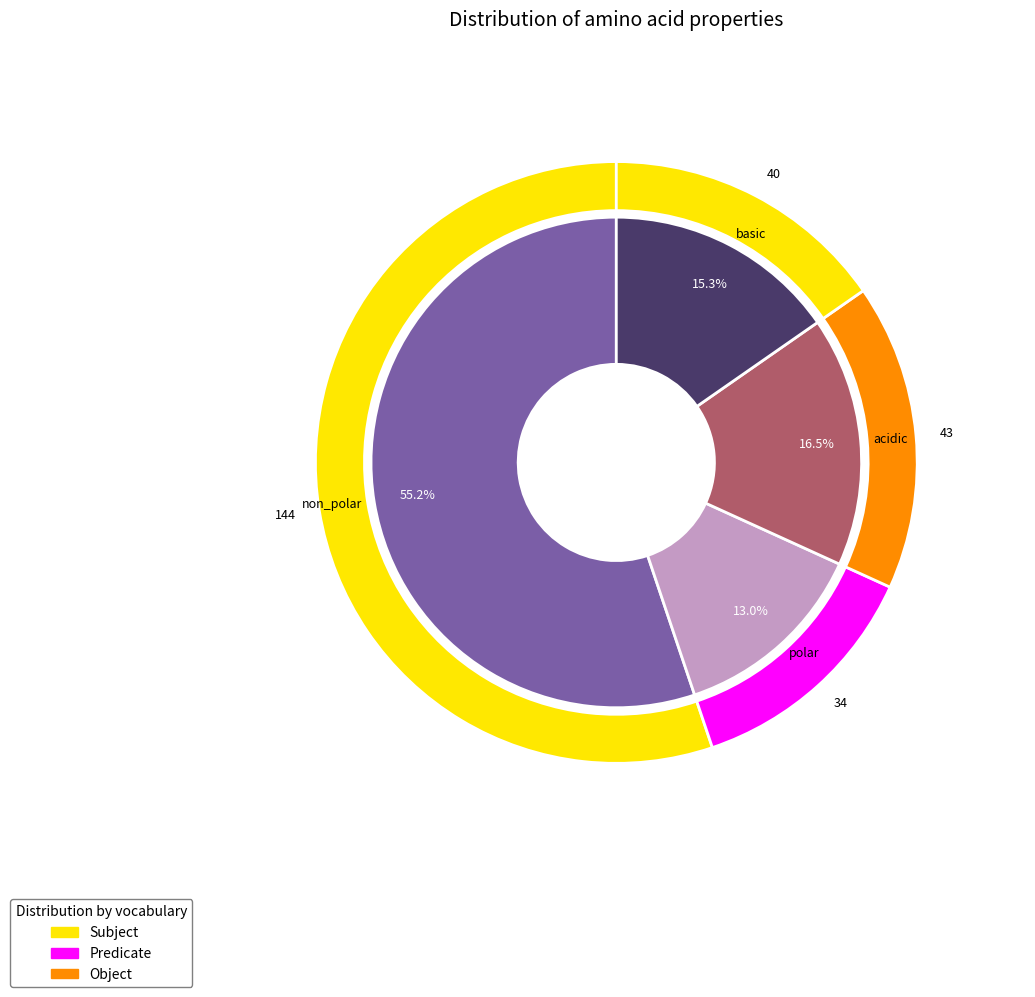

What is the smallest slice in the pie chart?

polar